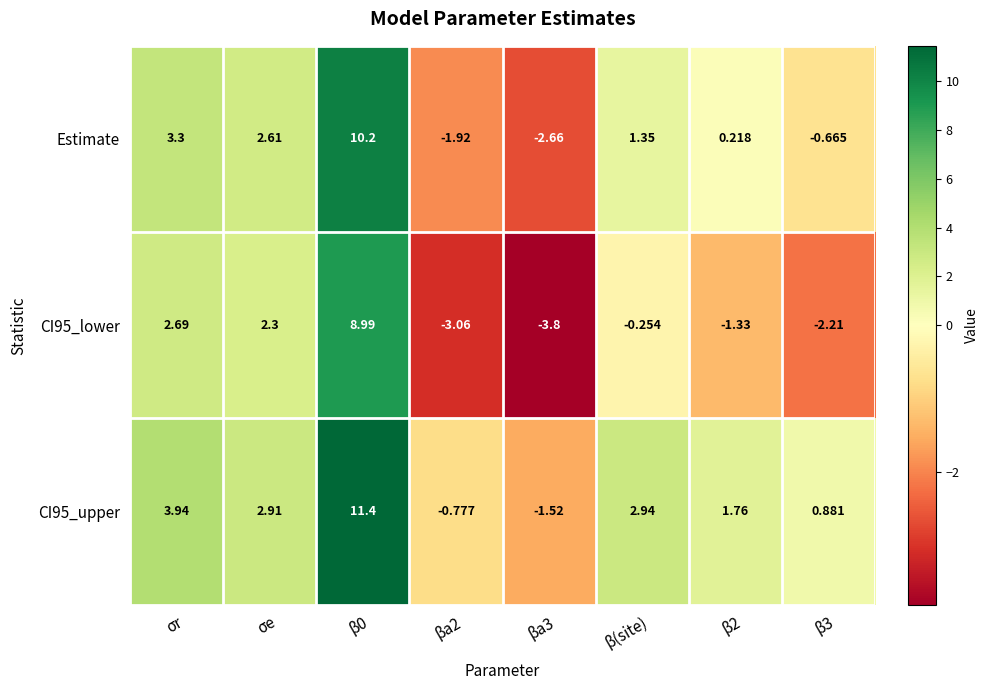

Where does the CI95_upper series first go above 2?

σr